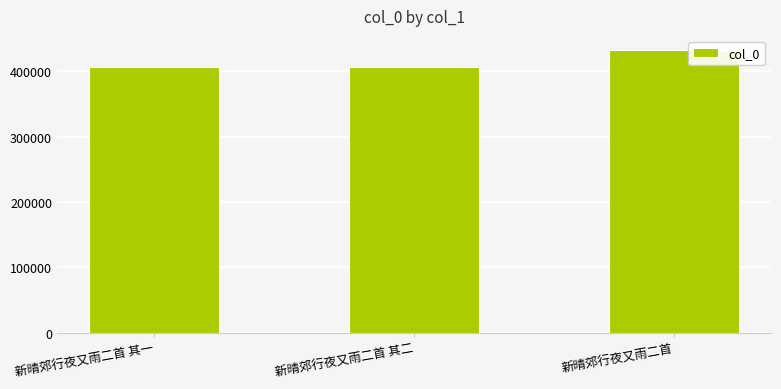

What is the difference between the maximum and second lowest values?

25961